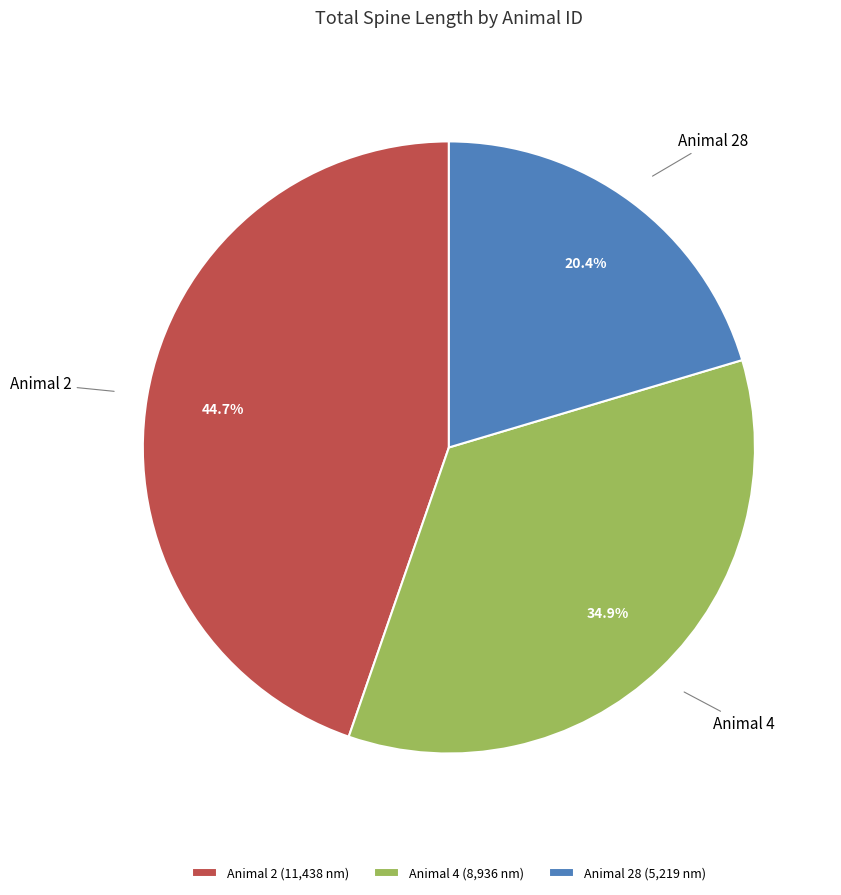

Rank the categories by value from highest to lowest.

Animal 2 (11,438 nm), Animal 4 (8,936 nm), Animal 28 (5,219 nm)